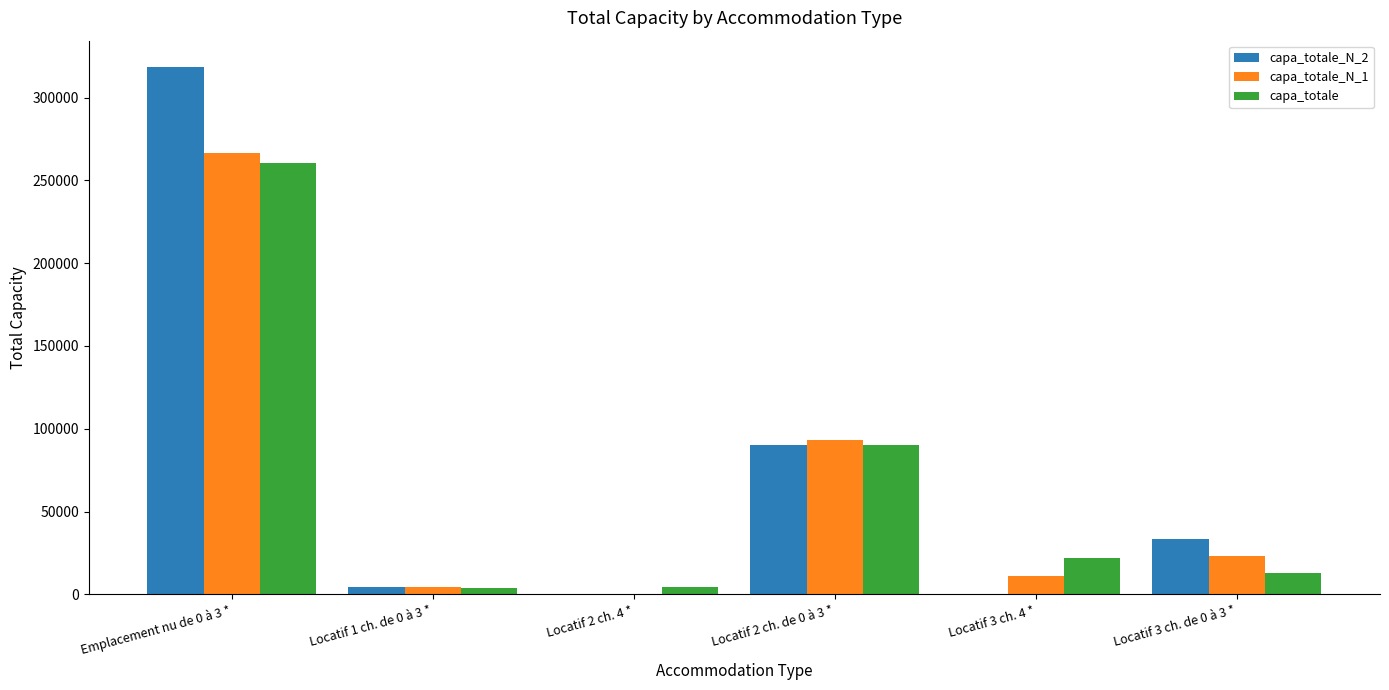

At which category is the sum across all series the highest?

Emplacement nu de 0 à 3 *